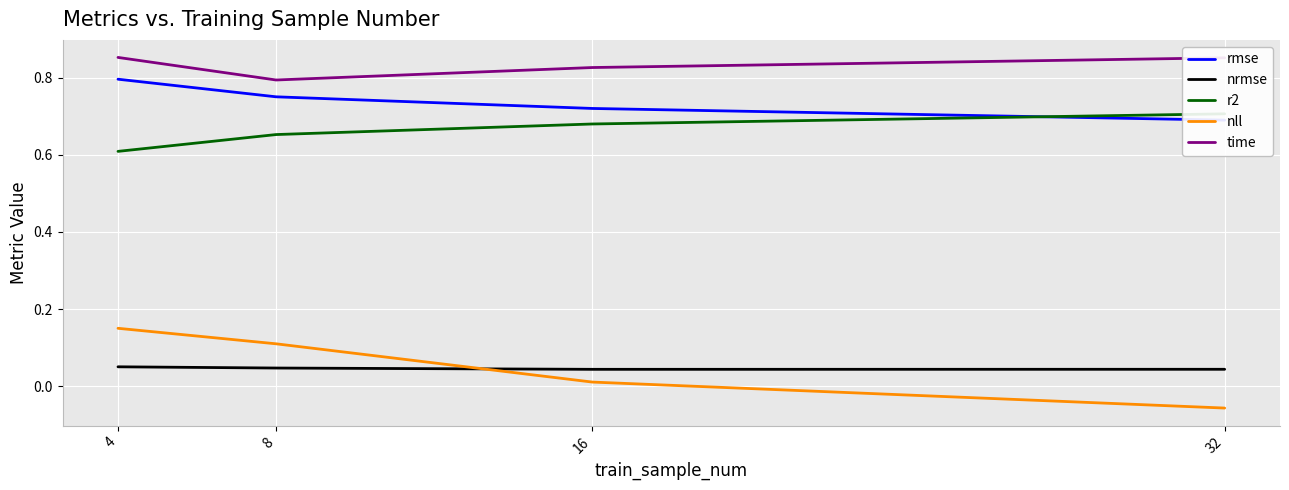

Reading right to left, extract all data points from this chart.

rmse: 32=0.7	16=0.7	8=0.8	4=0.8
nrmse: 32=0.0	16=0.0	8=0.0	4=0.1
r2: 32=0.7	16=0.7	8=0.7	4=0.6
nll: 32=-0.1	16=0.0	8=0.1	4=0.2
time: 32=0.9	16=0.8	8=0.8	4=0.9